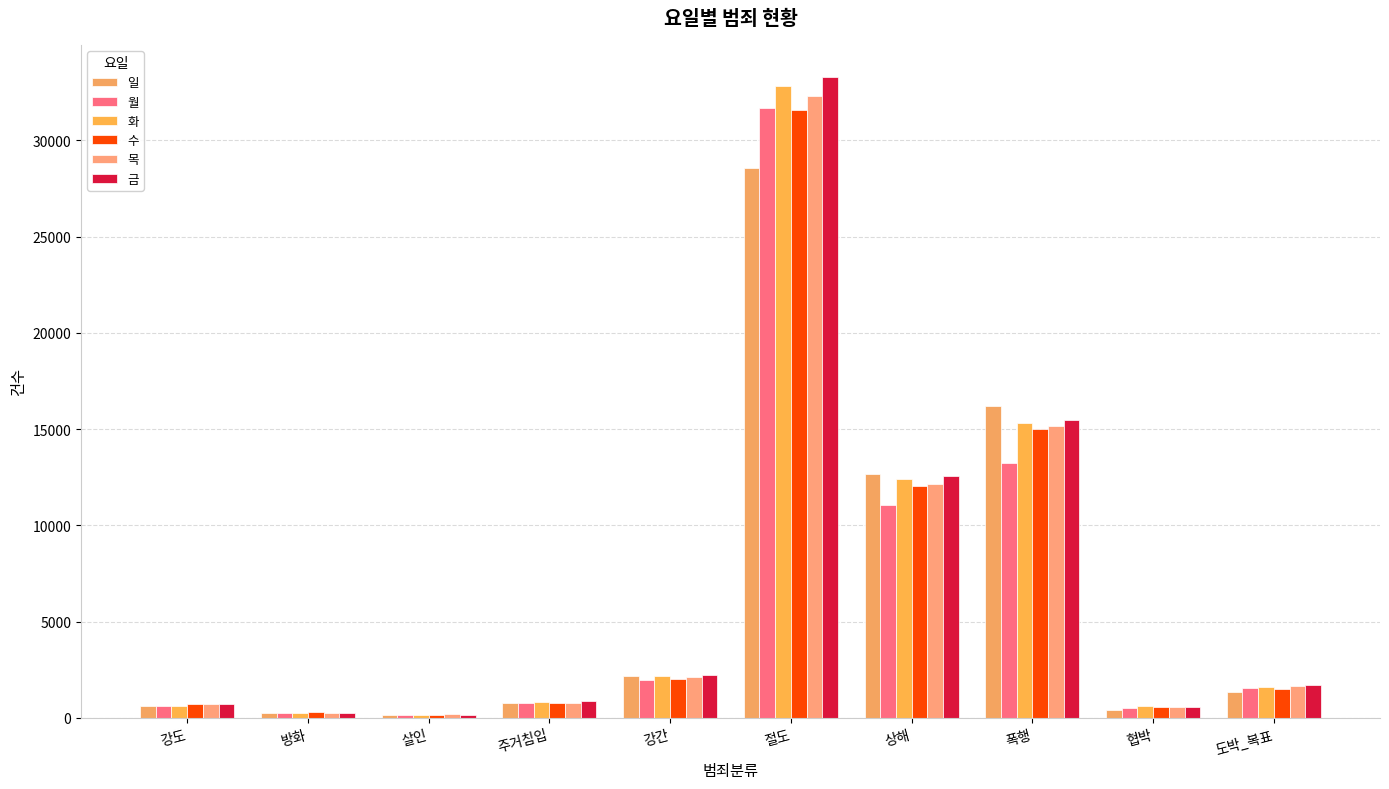

What is the value of the 월 bar at the 6th from the left?

31672